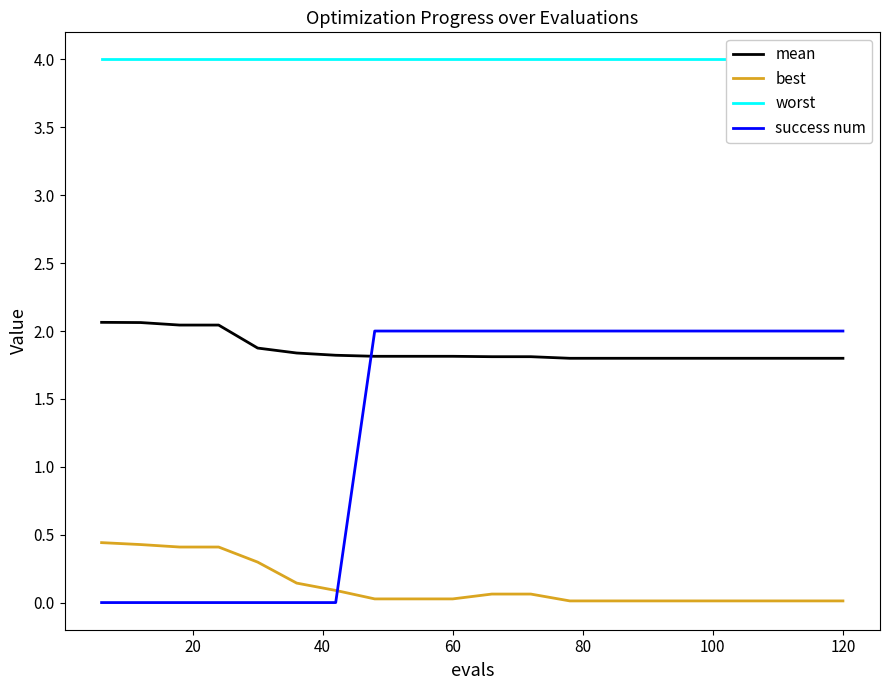

Which series has the largest range (max minus min)?

success num